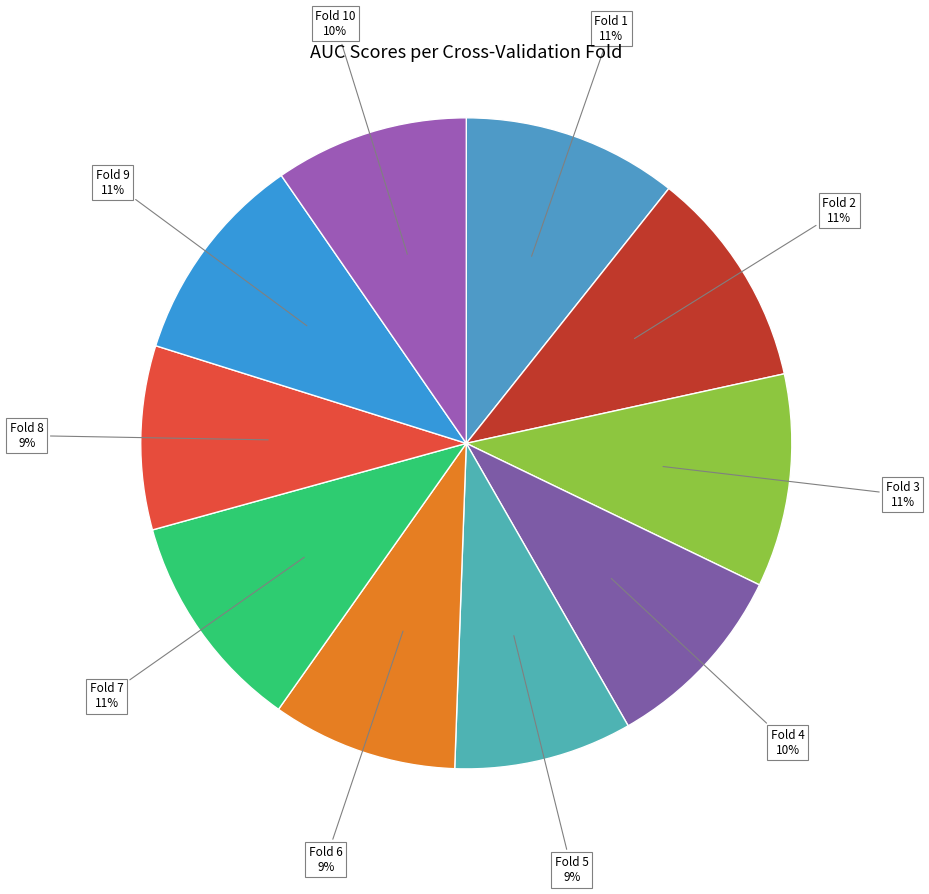

How many slices are in this pie chart?

10